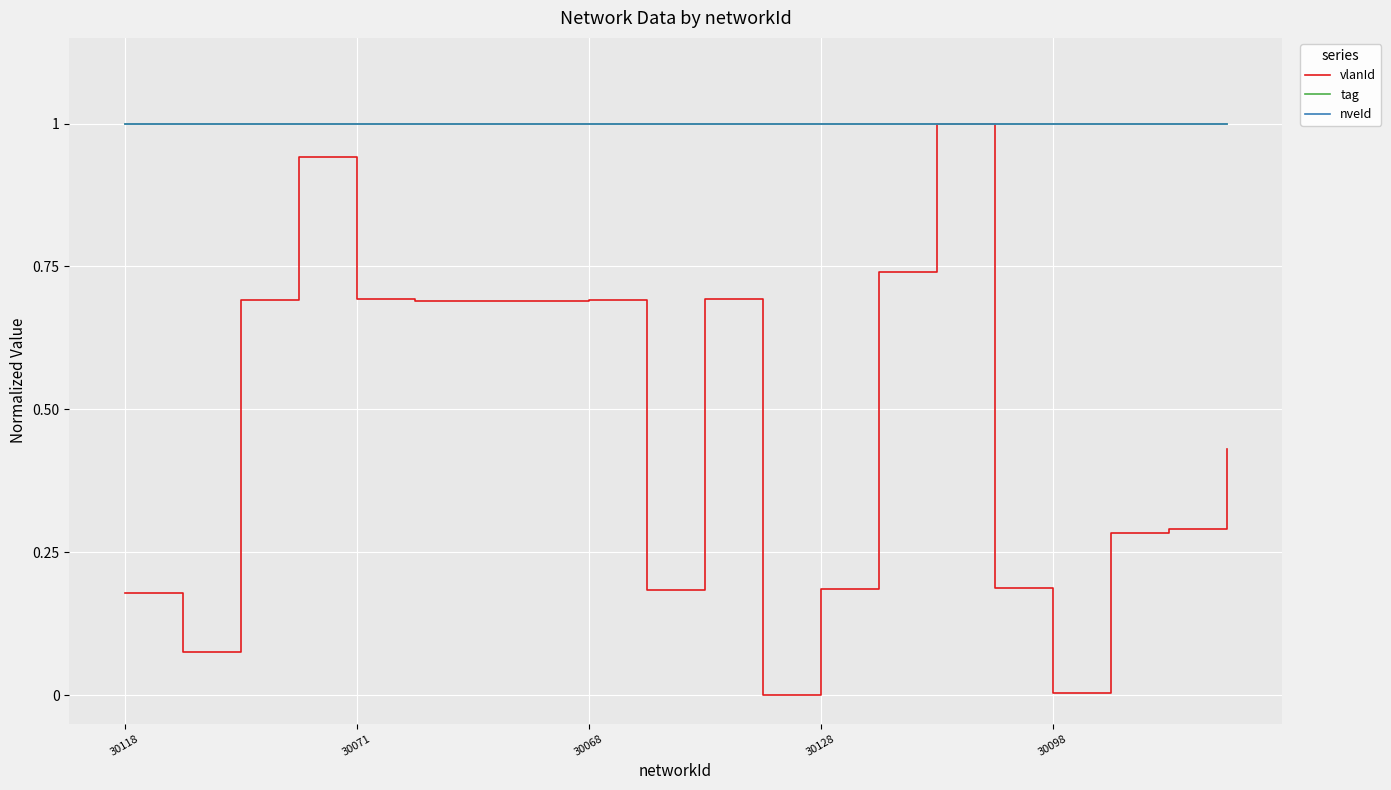

Does the chart have visible grid lines?

Yes